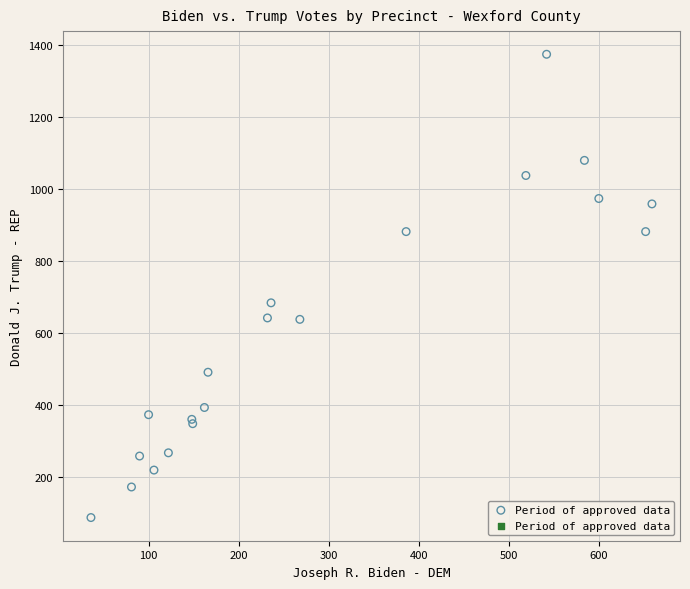

What Y value in the scatter plot is closest to 730?

683